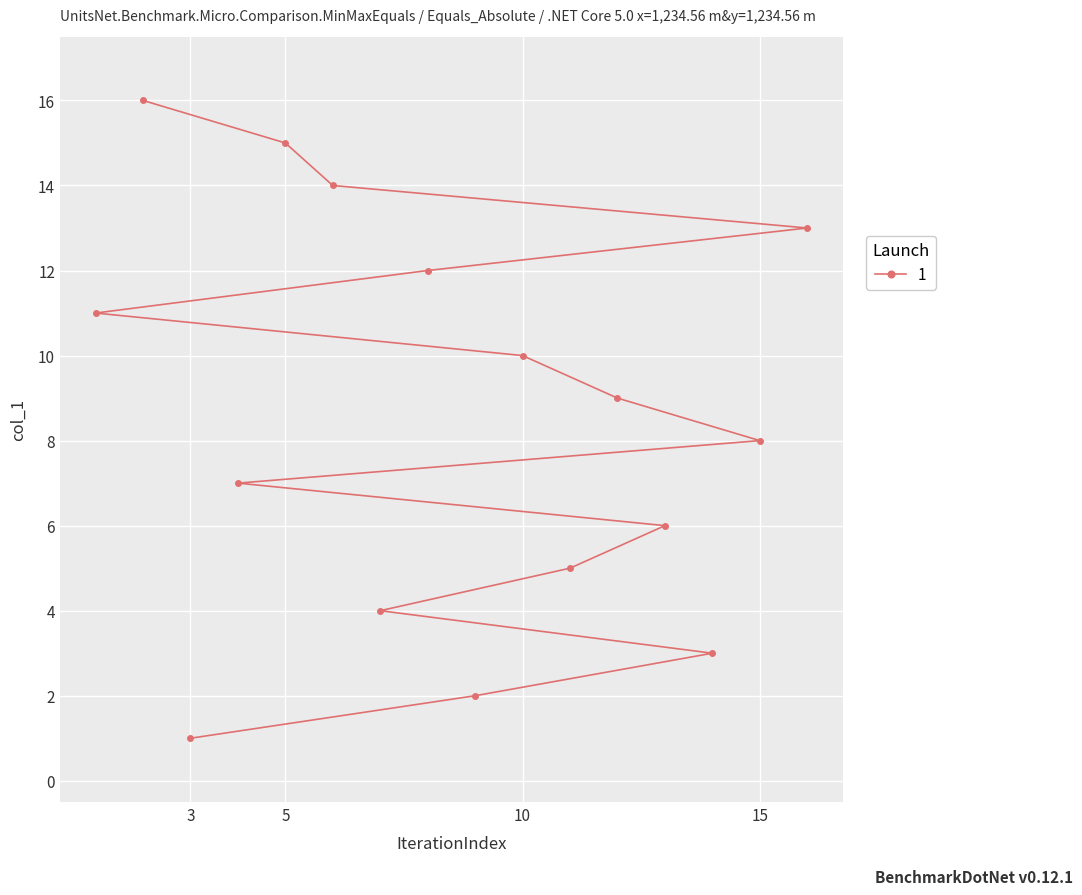

Rank the categories by value from highest to lowest.

2, 5, 6, 16, 8, 1, 10, 12, 15, 4, 13, 11, 7, 14, 9, 3